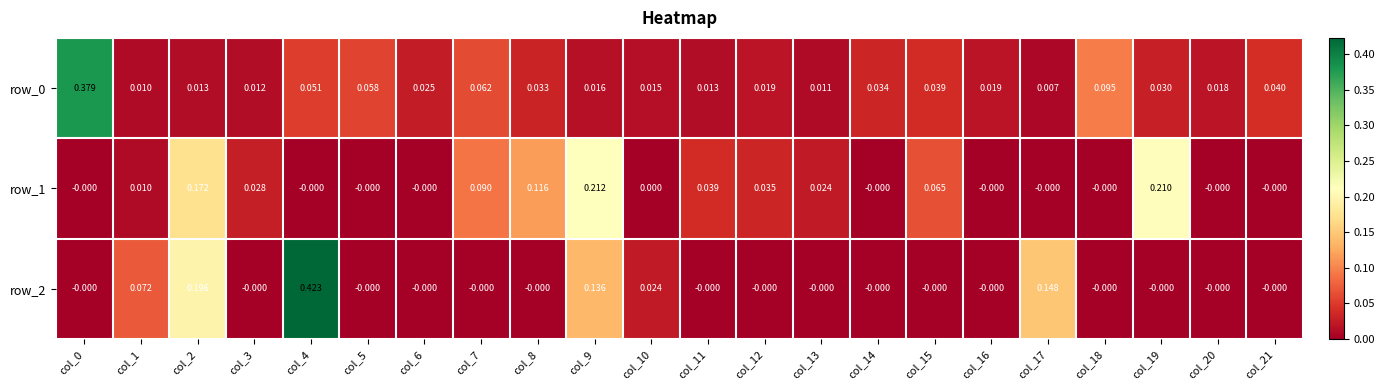

How many distinct data groups are displayed?

3